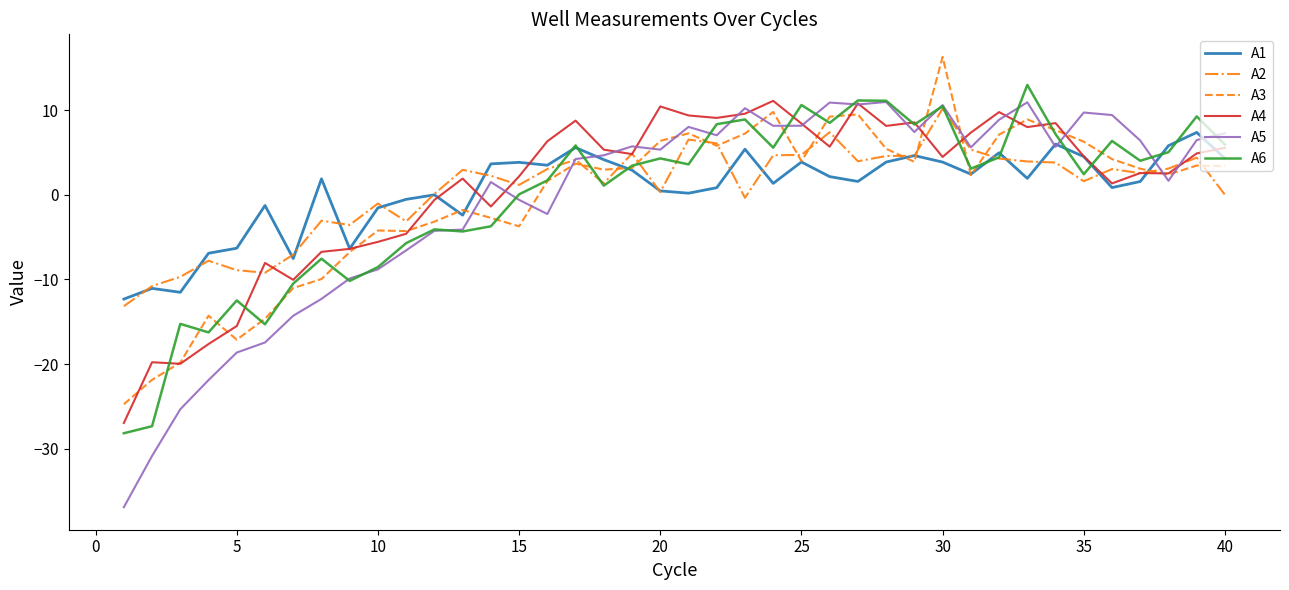

True or false: A1 has more than 2 points higher than both neighbors.

True